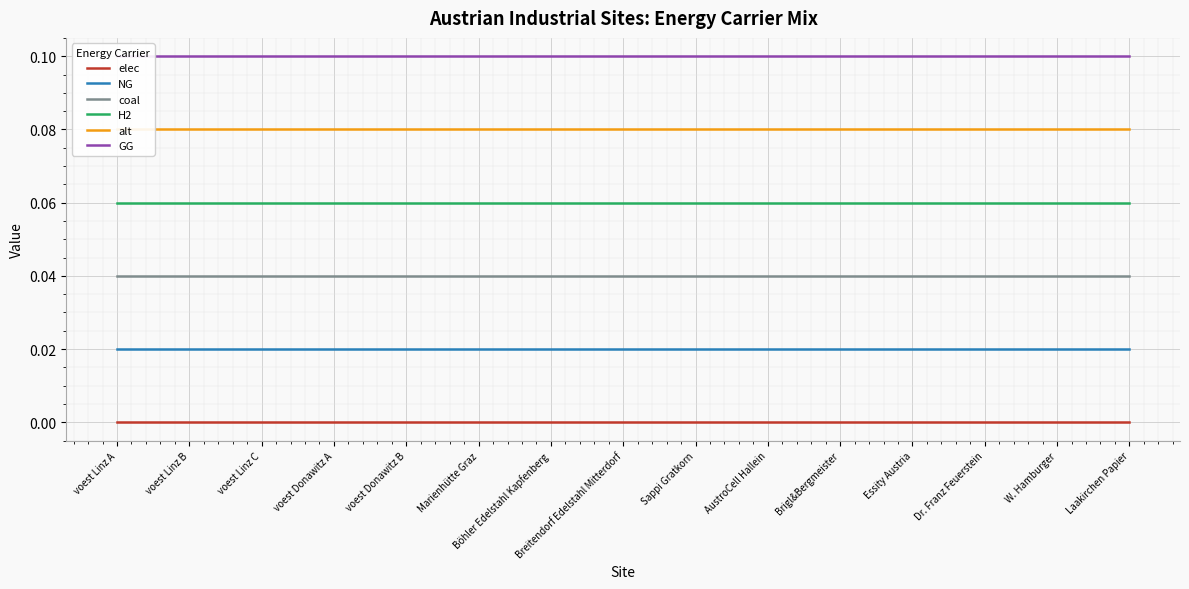

What is the total value across all series at AustroCell Hallein?

0.3